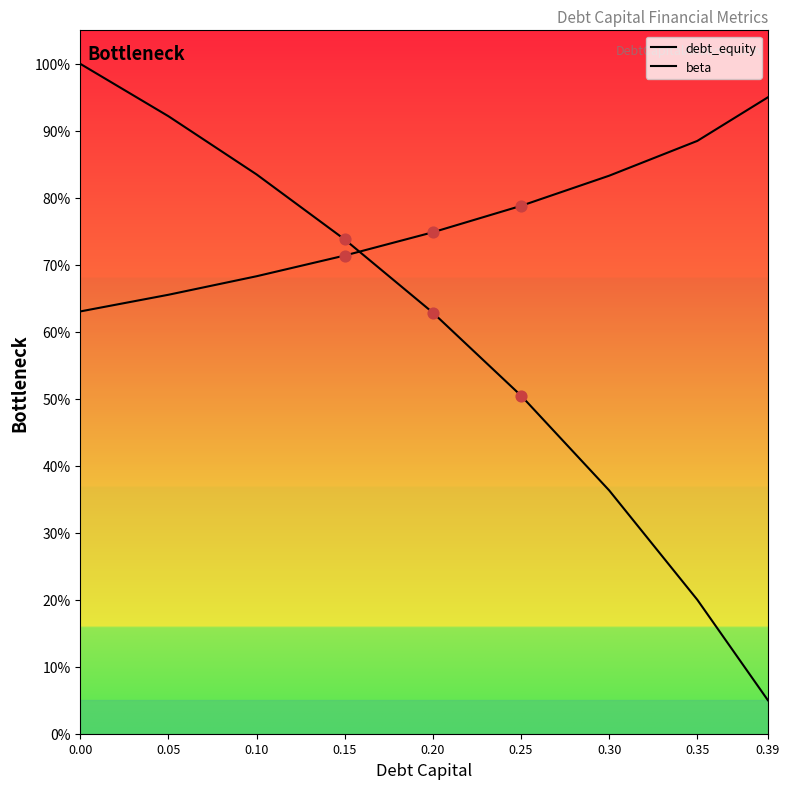

What is the total value across all series at 0.20?

1.4